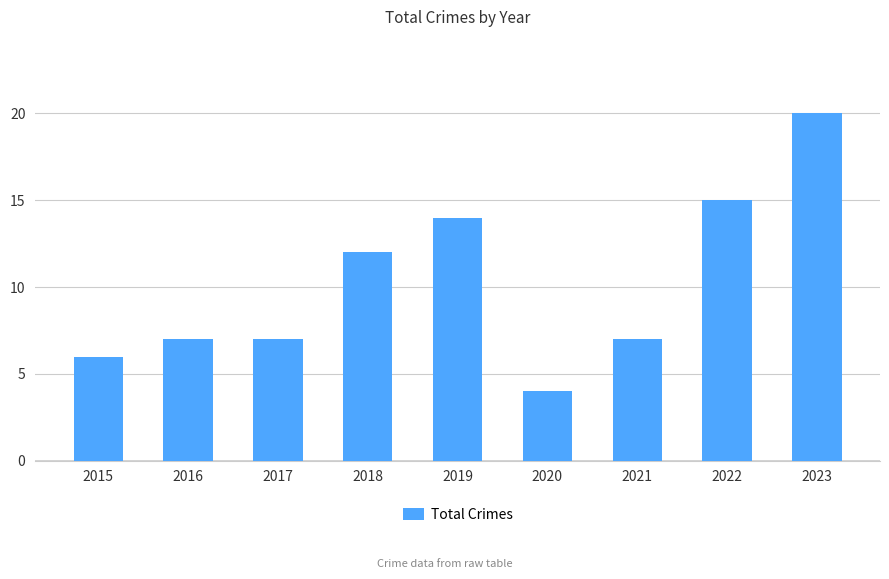

True or false: the data shows 7 at 2016.

True